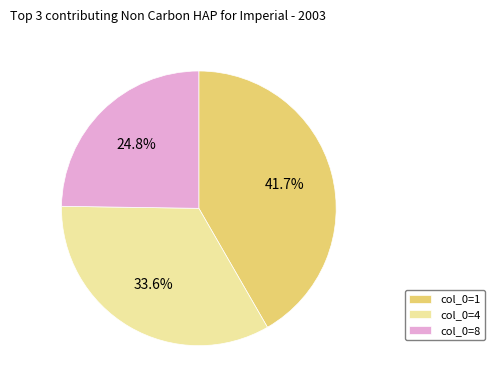

Do col_0=4 and col_0=1 together represent more than half of the pie?

Yes